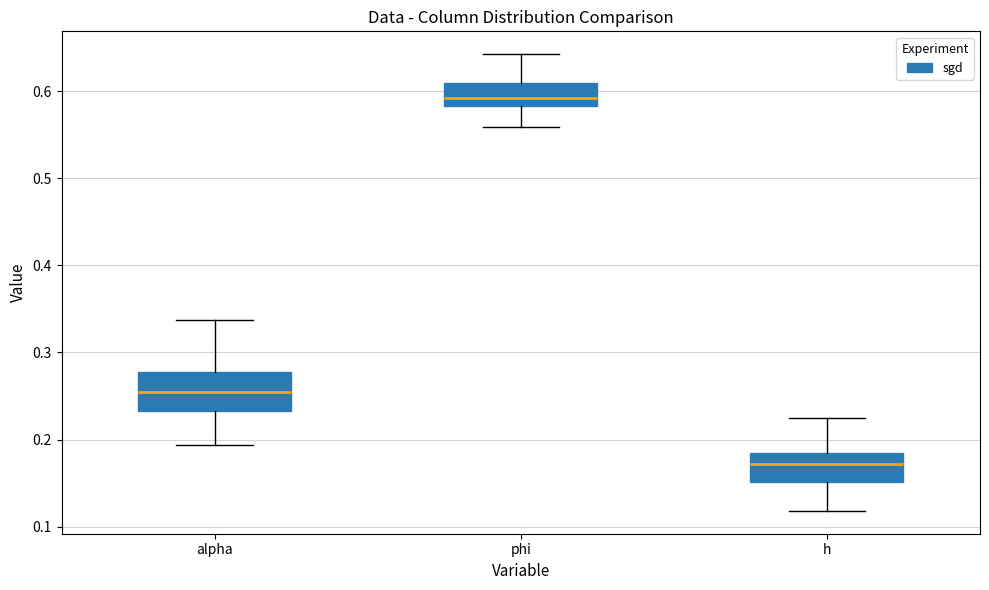

Which box is the tallest, from its lower edge to its upper edge?

alpha